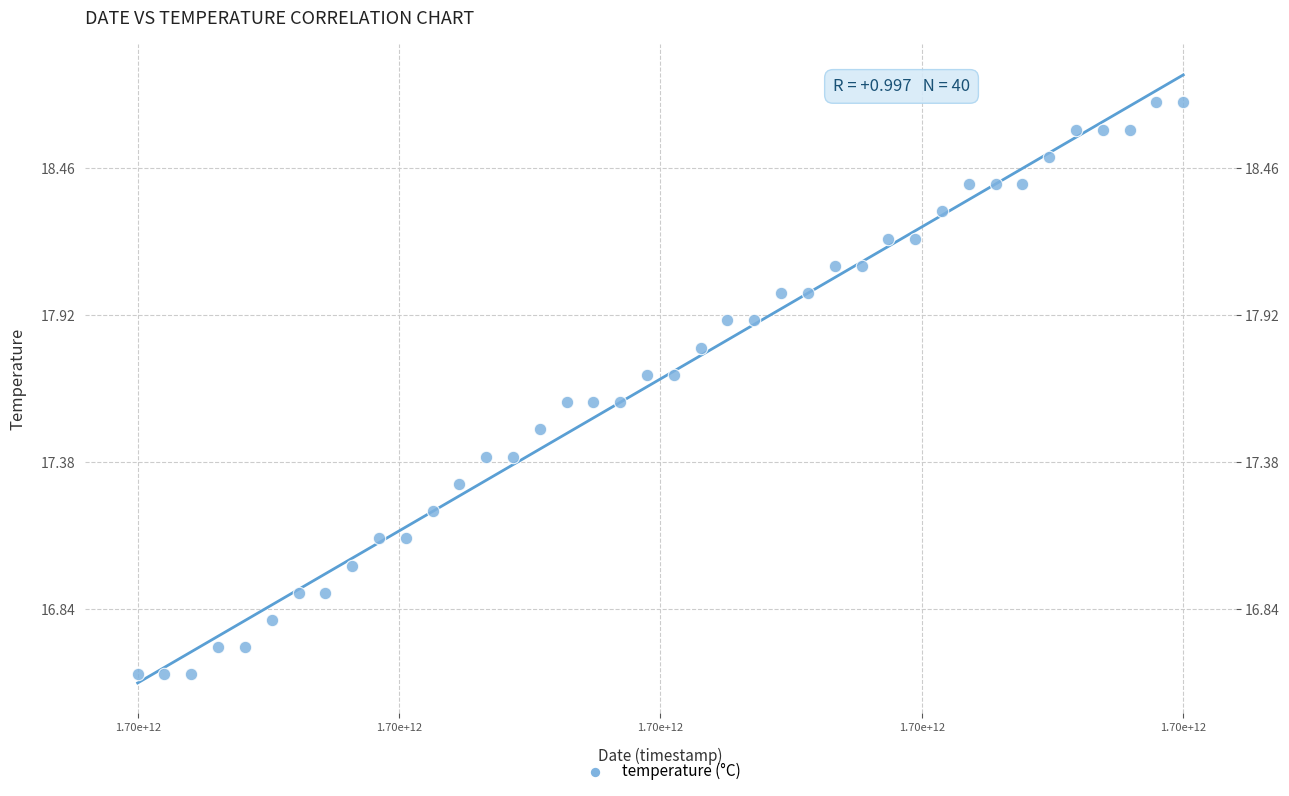

What is the range of X values (max minus min)?

1755000.0